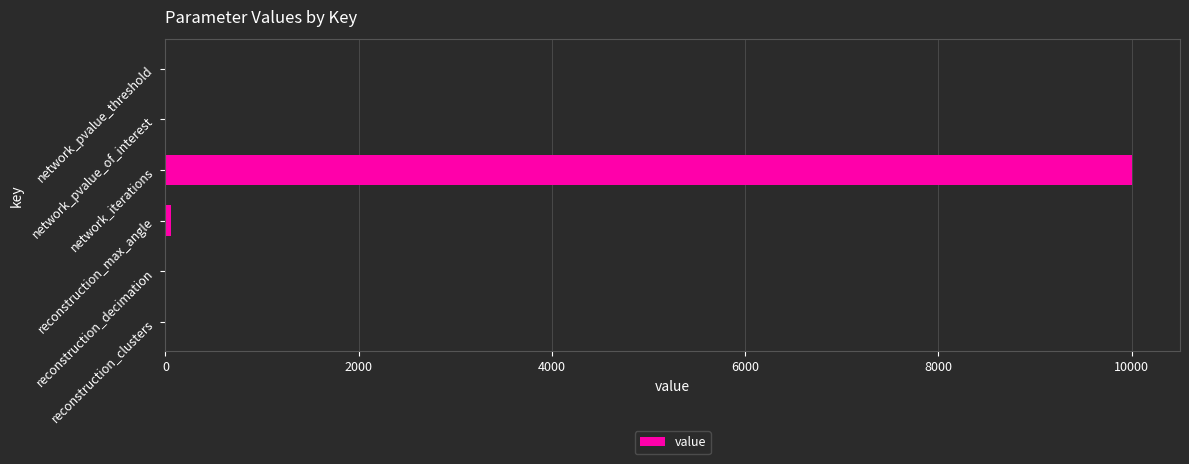

What is the greatest value displayed?

10000.0